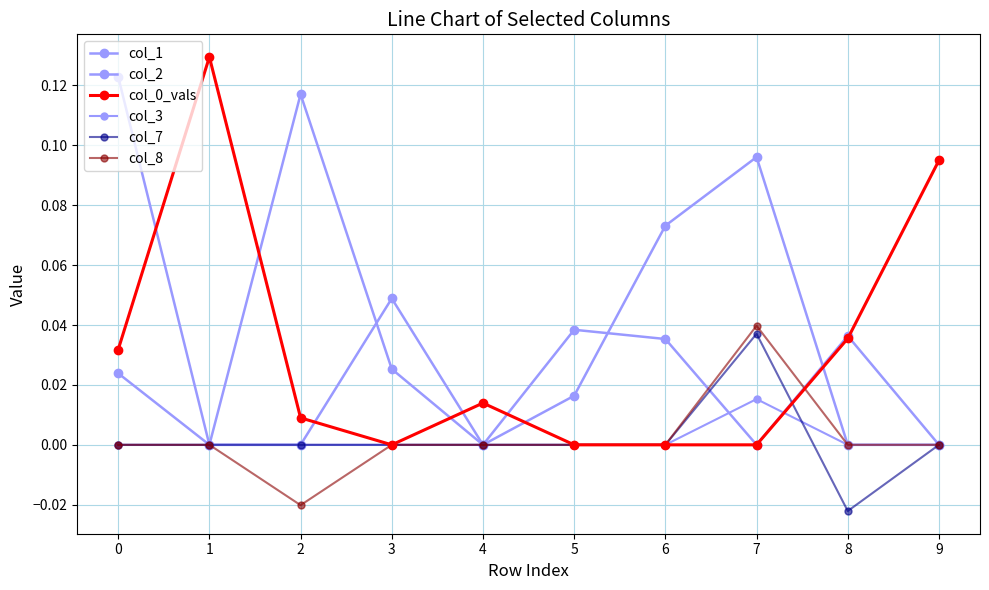

How many lines are shown in the chart?

6